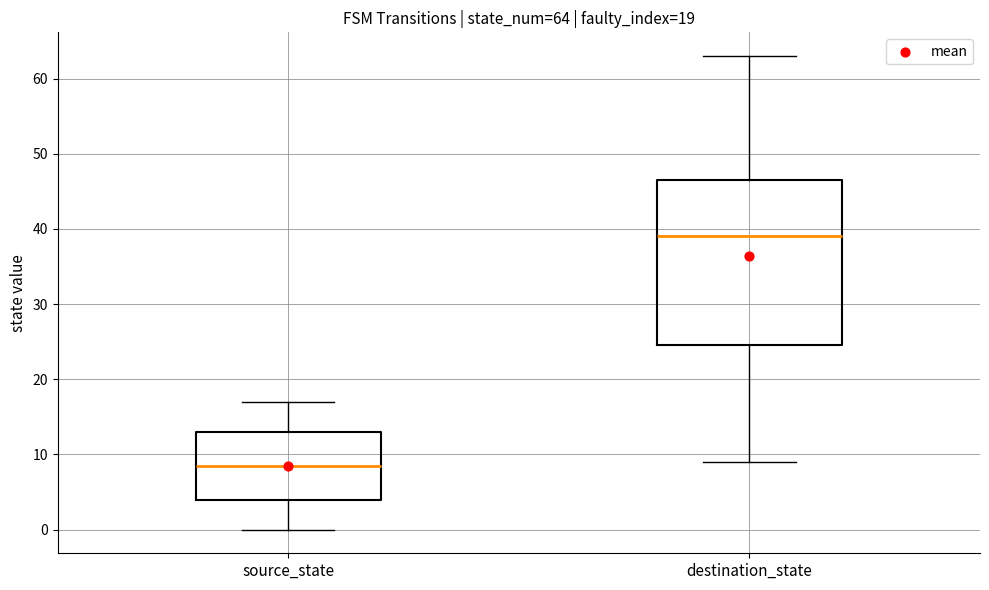

Comparing the boxes themselves (not the whiskers), which one is the tallest?

destination_state